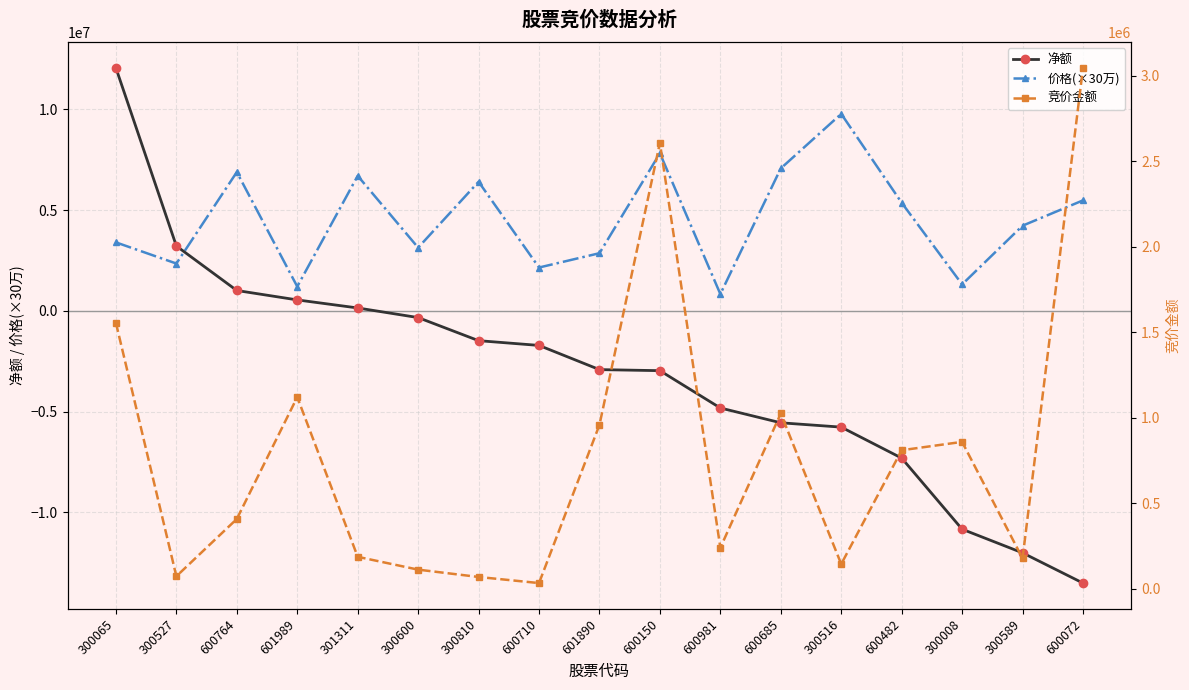

How many intersections are there between 价格(×30万) and 净额?

1